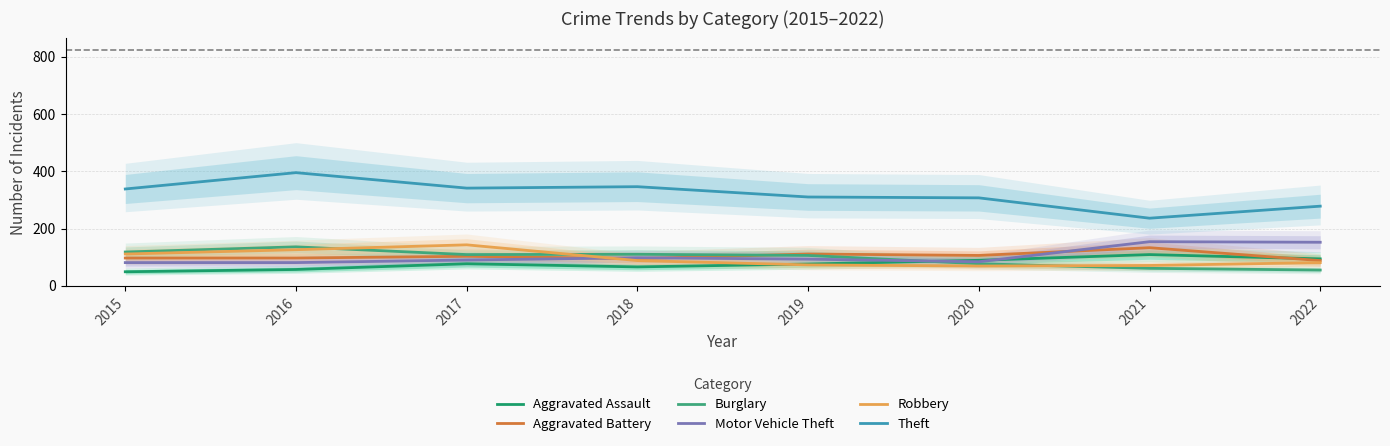

What is the value of the Burglary point at the 6th from the left?

77